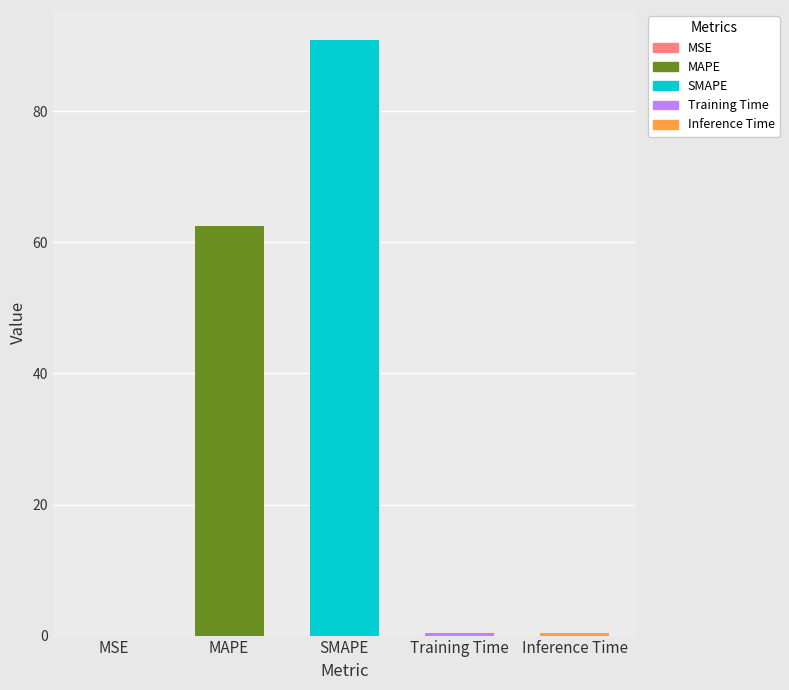

The value at SMAPE is 90.9. True or false?

True